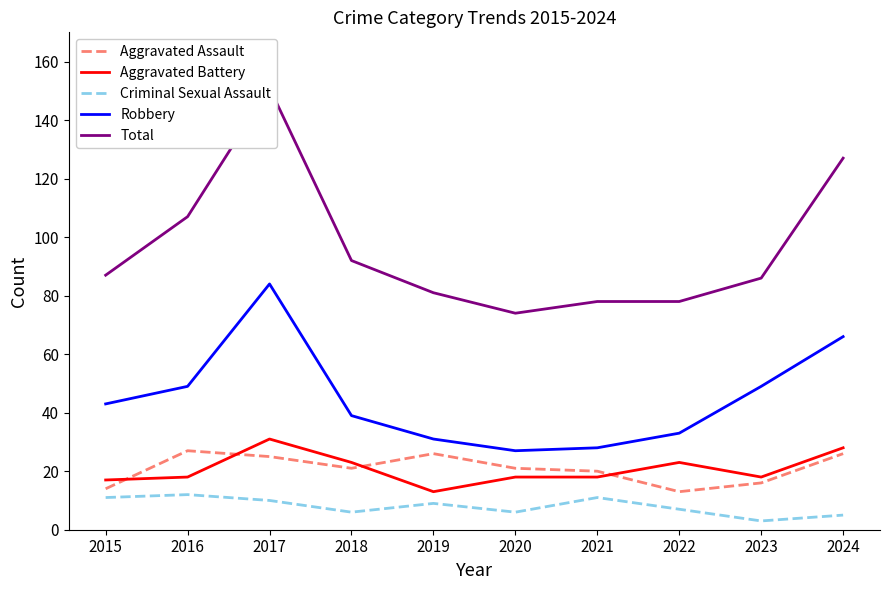

How many values in the Aggravated Battery series exceed 18?

4